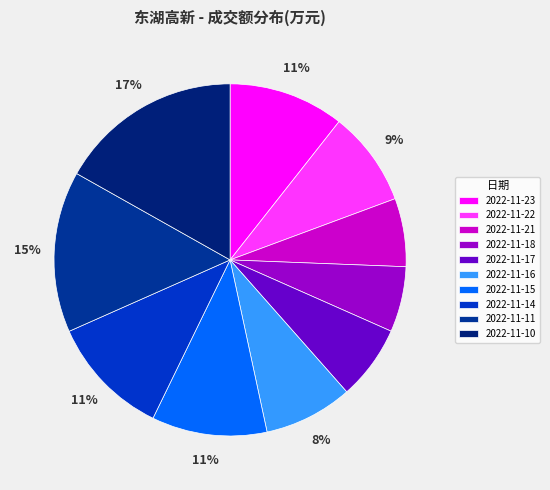

Between 2022-11-21 and 2022-11-16, which is larger?

2022-11-16